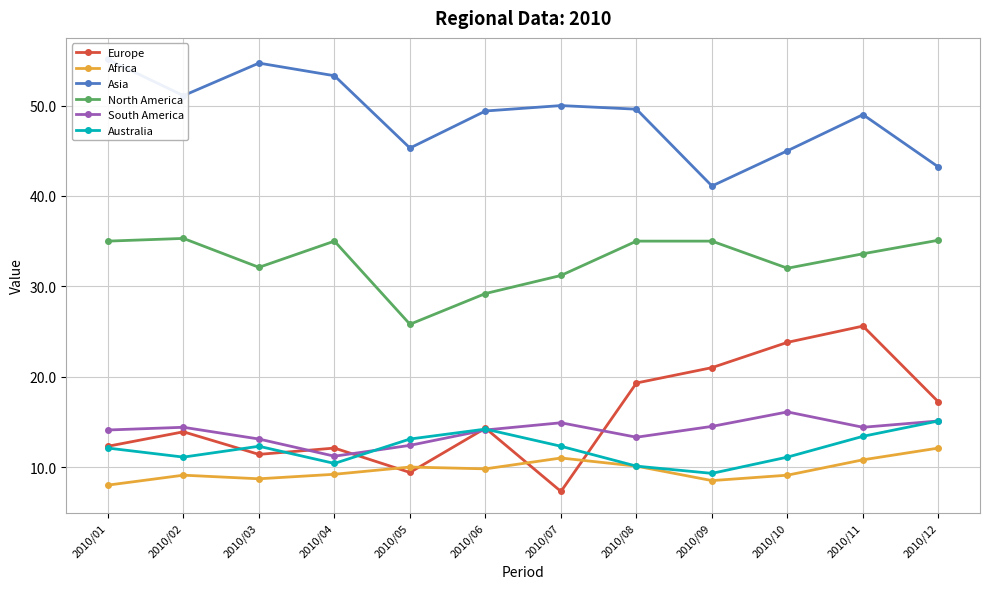

What is the sum of all South America values?

167.6